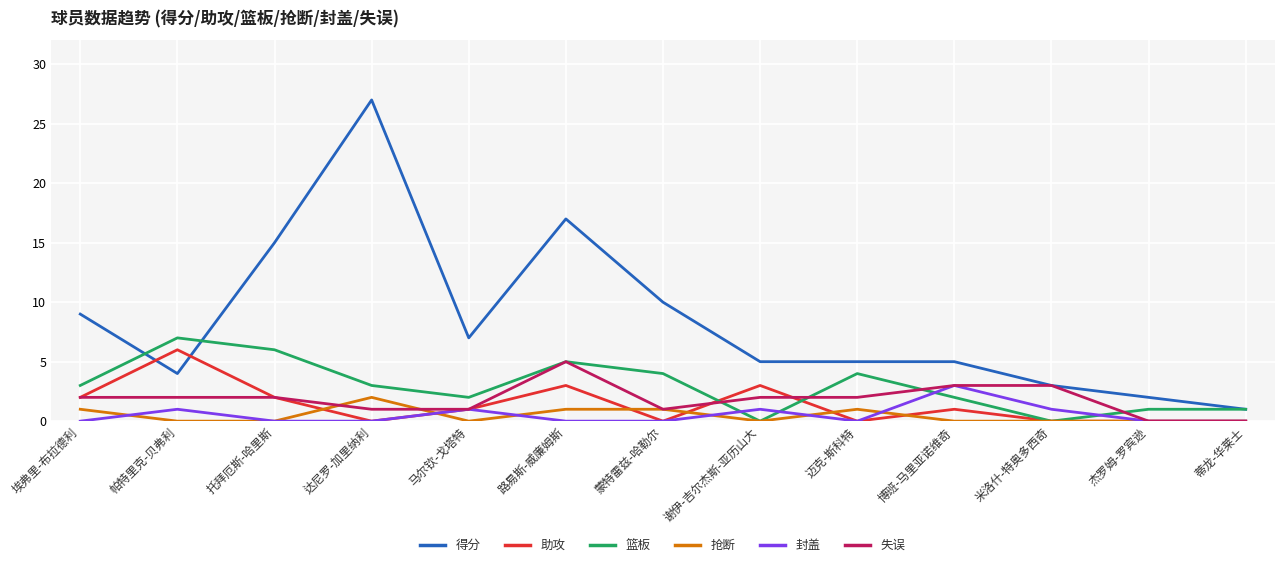

Where do 抢断 and 封盖 first cross each other?

埃弗里-布拉德利 and 帕特里克-贝弗利